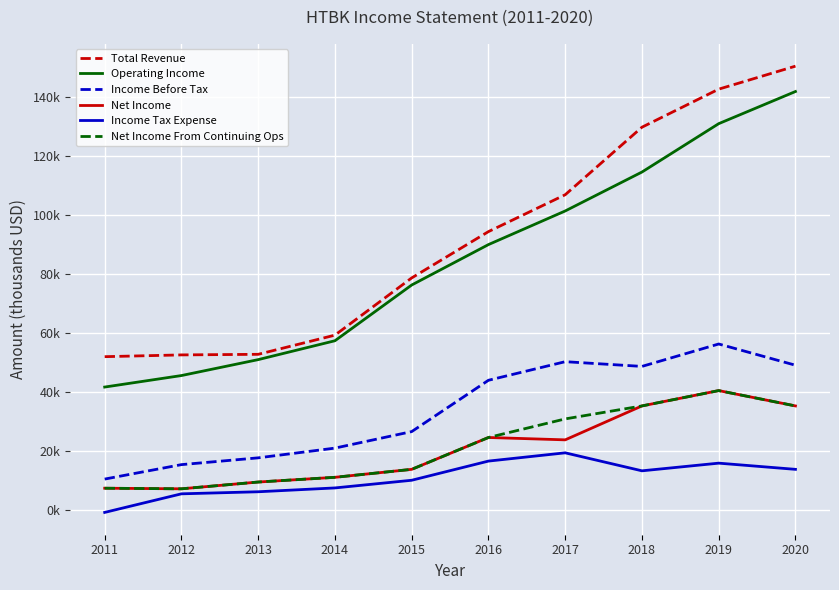

Reading left to right, extract all data points from this chart.

Total Revenue: 52000	52600	52800	59300	78700	94400	106900	129800	142700	150500
Operating Income: 41700	45600	51000	57400	76300	90000	101400	114600	131000	141900
Income Before Tax: 10500	15400	17700	21000	26600	44000	50300	48700	56300	49100
Net Income: 7400	7200	9500	11100	13800	24600	23800	35300	40500	35300
Income Tax Expense: -800	5500	6200	7500	10100	16600	19400	13300	15900	13800
Net Income From Continuing Ops: 7400	7200	9500	11100	13800	24600	30900	35300	40500	35300